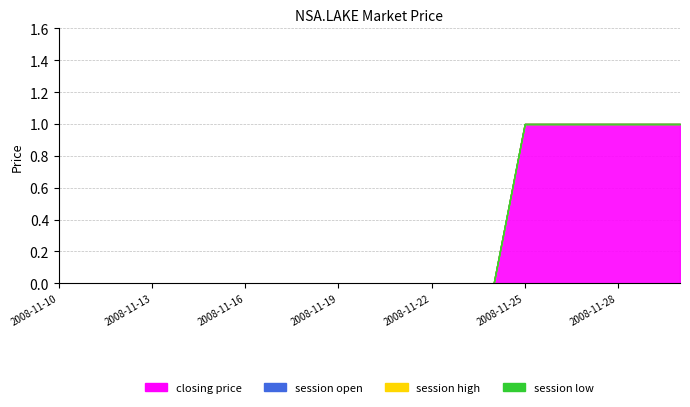

Which series has the largest range (max minus min)?

closing price